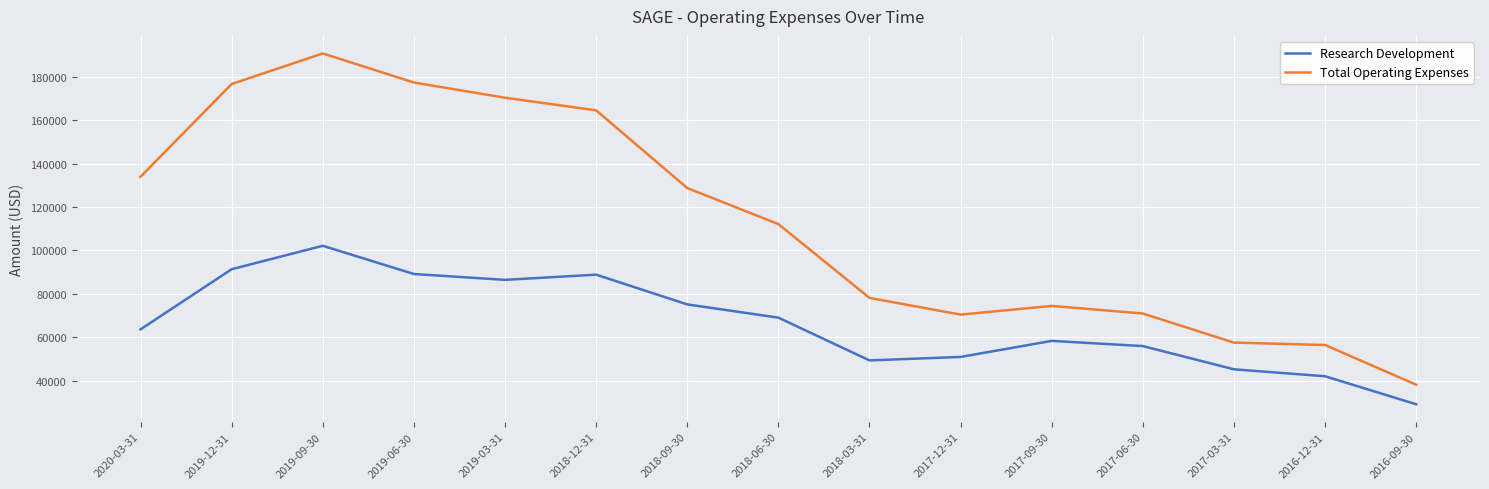

Is this an area chart (filled region under the line)?

No